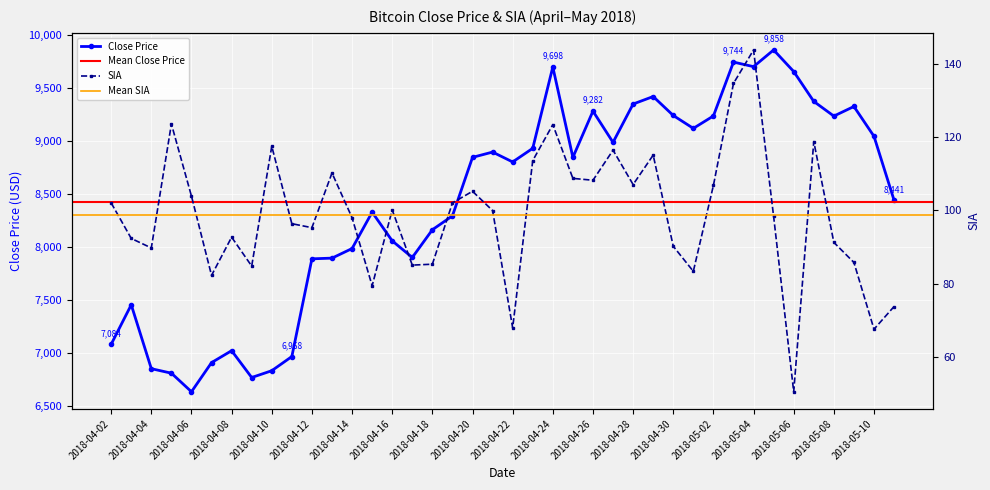

How many data points does each series have?

40